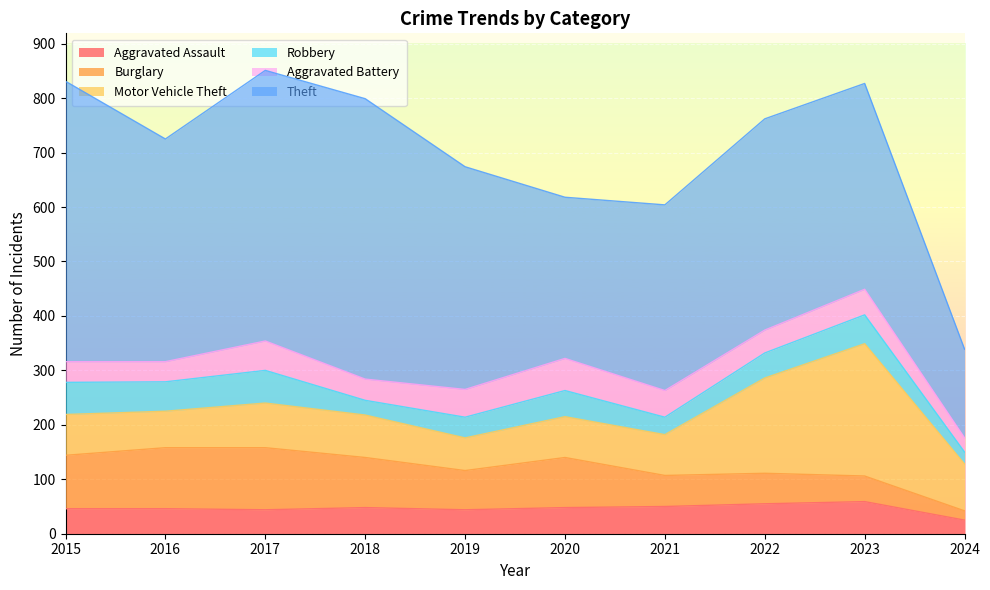

The value of Theft at 2022 is 388. True or false?

True